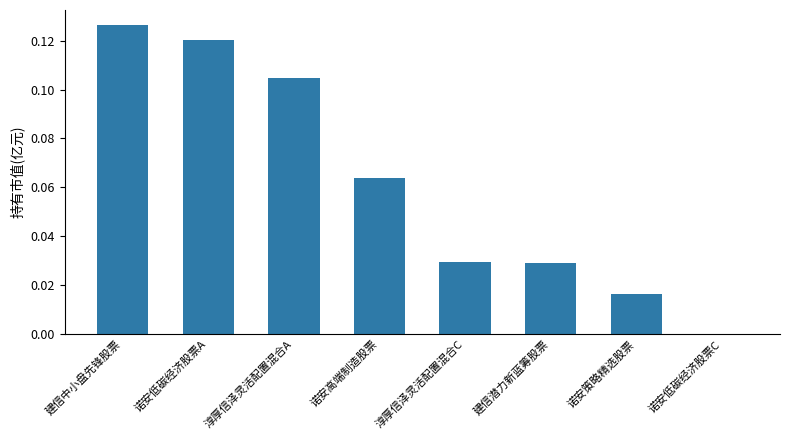

Which category has the highest value across all series?

建信中小盘先锋股票